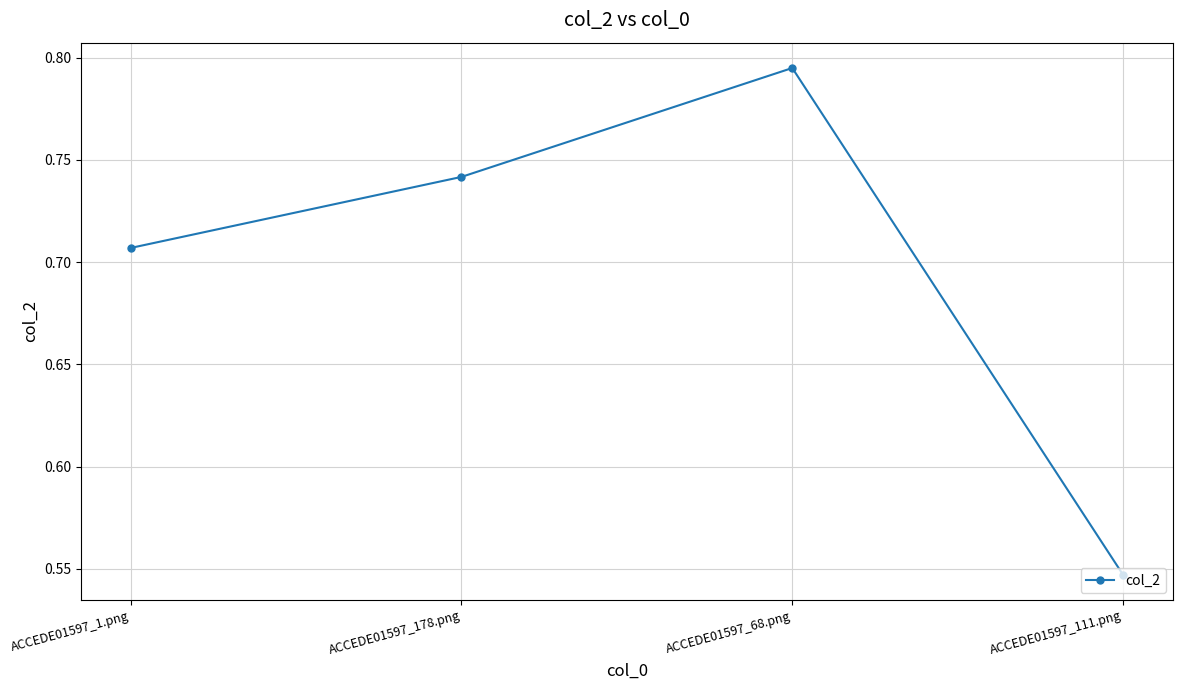

Is it true that the value at ACCEDE01597_111.png is 0.9?

False